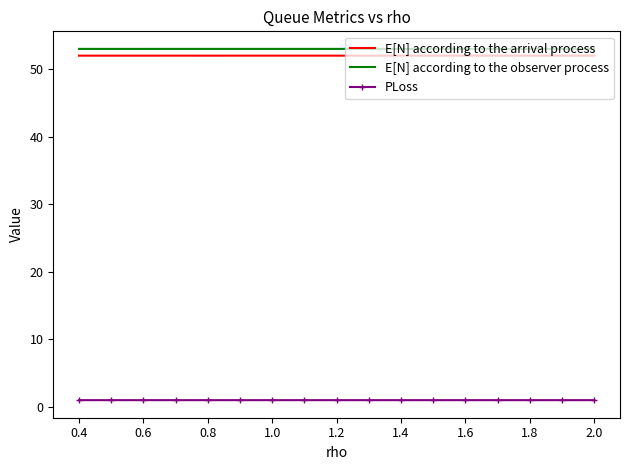

What is the lowest value of the E[N] according to the arrival process series?

52.0